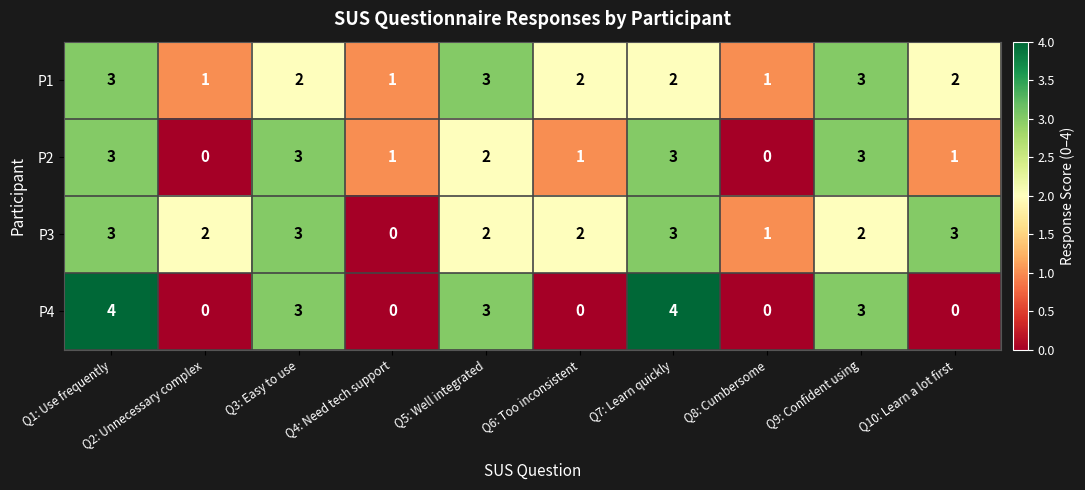

How many distinct data groups are displayed?

4